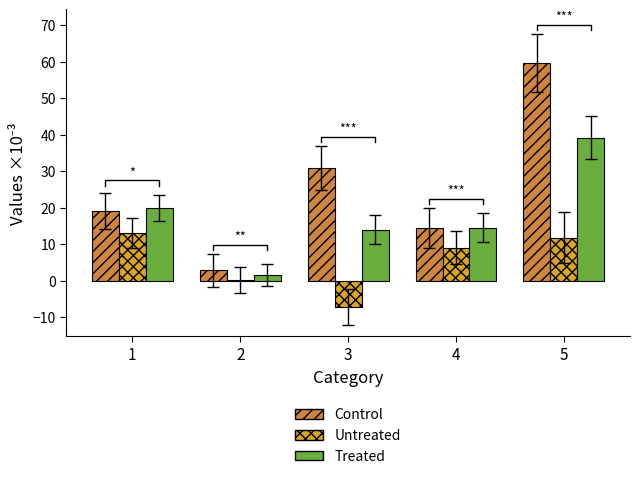

What is the minimum value for Control?

2.9